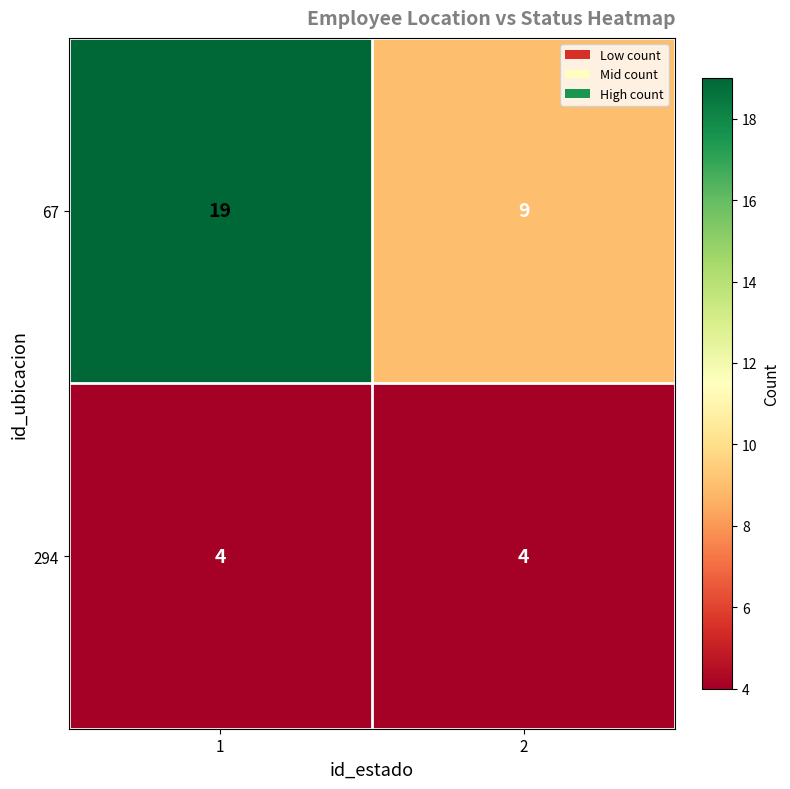

Is it true that 67 equals 16 at 2?

False